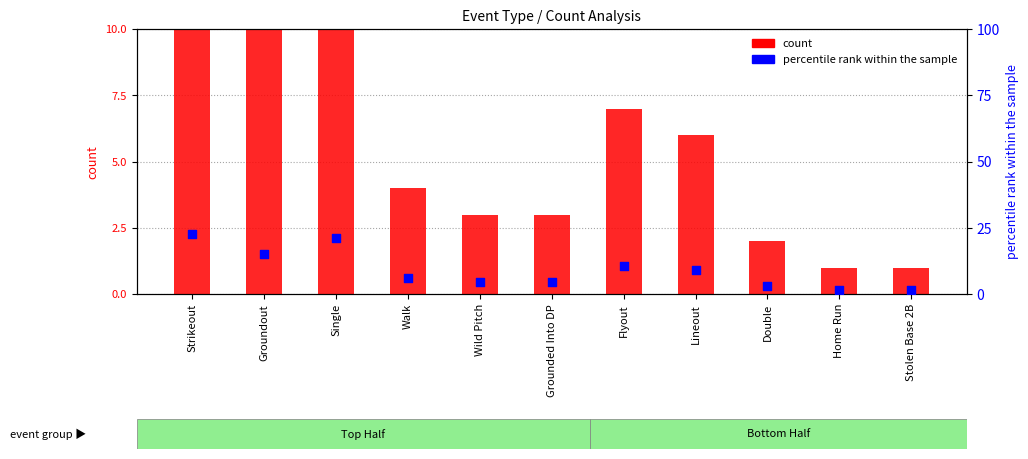

Which series contains the lowest Y value?

count